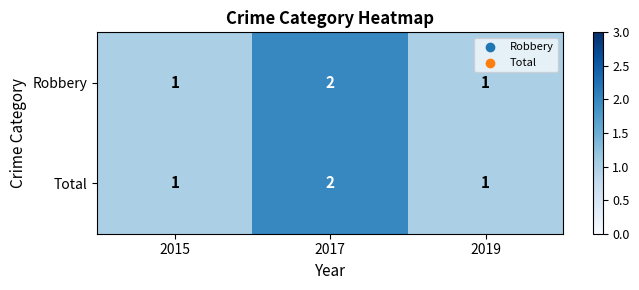

At which category is the sum across all series the highest?

2017